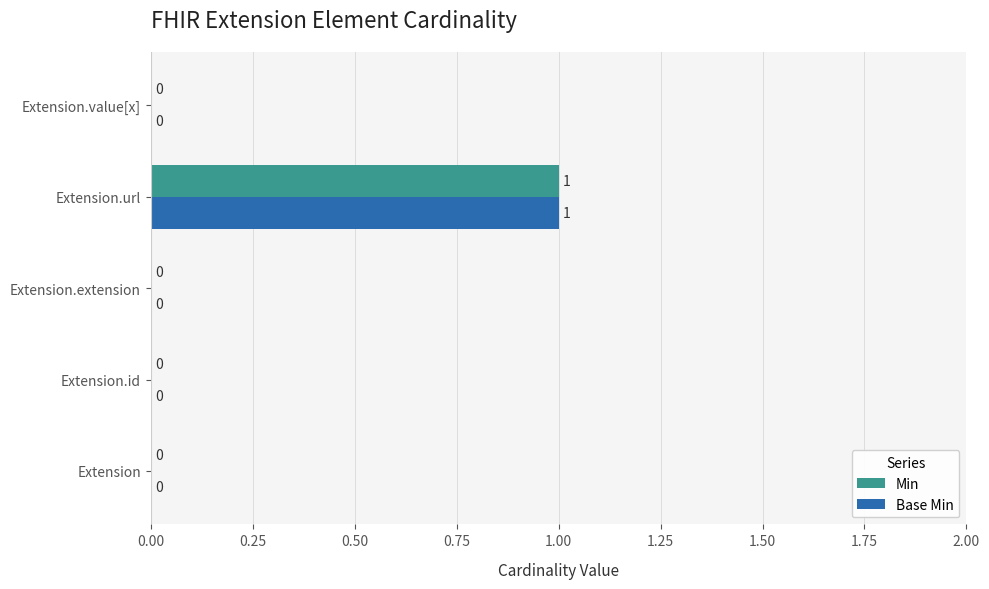

At which category does the chart reach its peak across all series?

Extension.url